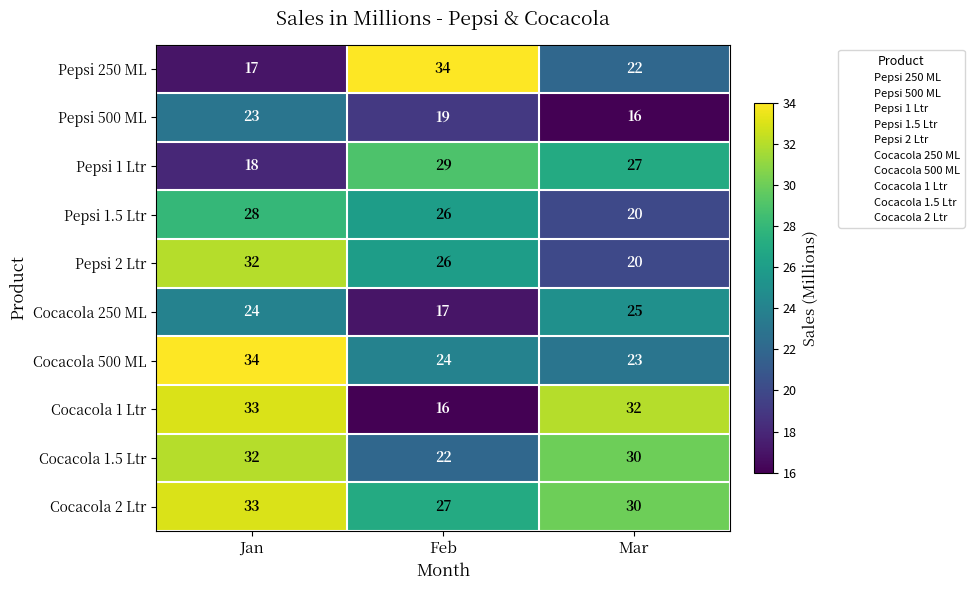

Is it true that Cocacola 1.5 Ltr equals 49 at Mar?

False